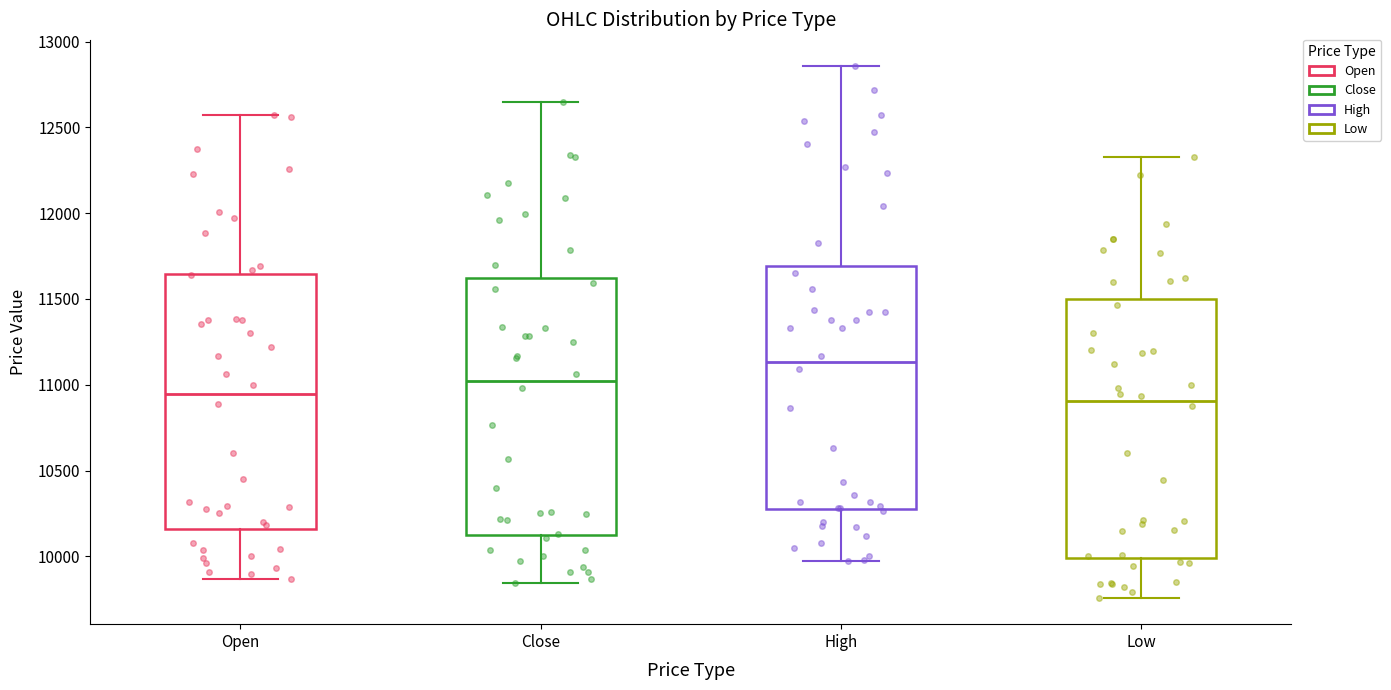

Reading left to right, transcribe this box plot: for each box, give where its median line is, the range the box spans, and where its two whiskers end, as read against the y-axis. The values are not printed on the chart, so give them approximately, as read against the axis.

Open: median 10950, box 10150 to 11650, whiskers 9850 to 12600
Close: median 11000, box 10150 to 11600, whiskers 9850 to 12650
High: median 11150, box 10300 to 11700, whiskers 10000 to 12850
Low: median 10900, box 10000 to 11500, whiskers 9750 to 12350